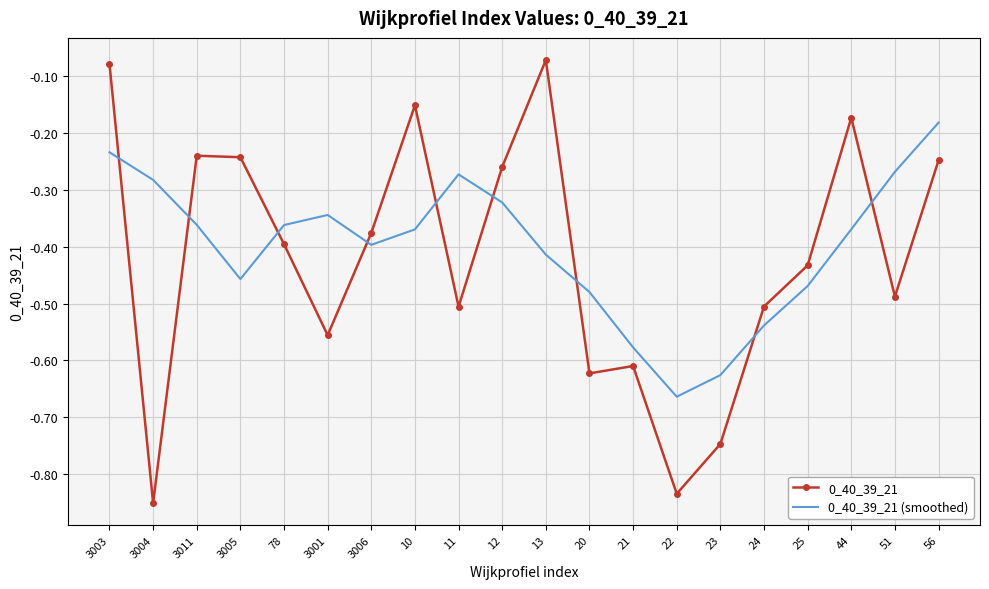

Which category has the highest value in the 0_40_39_21 (smoothed) series?

56